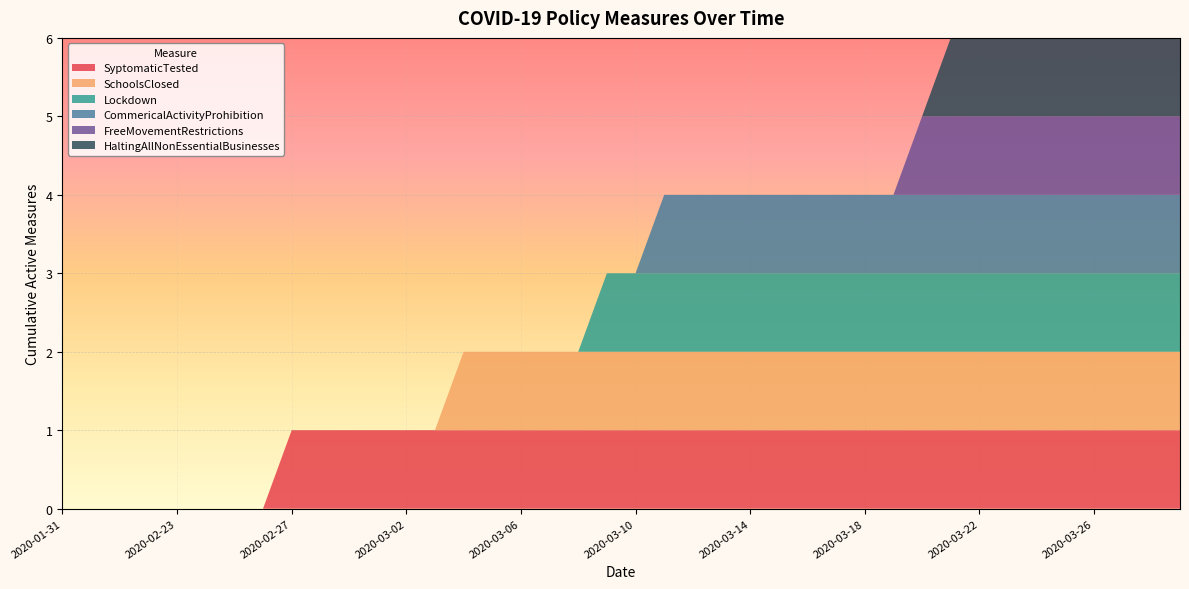

Reading left to right, what are all the values shown in this chart?

SyptomaticTested: 0	0	0	0	0	0	0	0	1	1	1	1	1	1	1	1	1	1	1	1	1	1	1	1	1	1	1	1	1	1	1	1	1	1	1	1	1	1	1	1
SchoolsClosed: 0	0	0	0	0	0	0	0	0	0	0	0	0	0	1	1	1	1	1	1	1	1	1	1	1	1	1	1	1	1	1	1	1	1	1	1	1	1	1	1
Lockdown: 0	0	0	0	0	0	0	0	0	0	0	0	0	0	0	0	0	0	0	1	1	1	1	1	1	1	1	1	1	1	1	1	1	1	1	1	1	1	1	1
CommericalActivityProhibition: 0	0	0	0	0	0	0	0	0	0	0	0	0	0	0	0	0	0	0	0	0	1	1	1	1	1	1	1	1	1	1	1	1	1	1	1	1	1	1	1
FreeMovementRestrictions: 0	0	0	0	0	0	0	0	0	0	0	0	0	0	0	0	0	0	0	0	0	0	0	0	0	0	0	0	0	0	1	1	1	1	1	1	1	1	1	1
HaltingAllNonEssentialBusinesses: 0	0	0	0	0	0	0	0	0	0	0	0	0	0	0	0	0	0	0	0	0	0	0	0	0	0	0	0	0	0	0	1	1	1	1	1	1	1	1	1